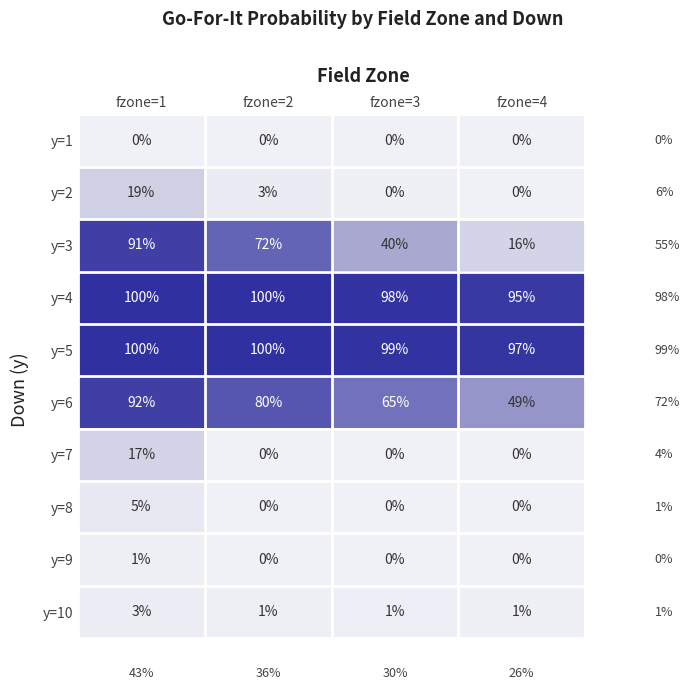

What is the difference between the highest and lowest values at fzone=3?

99